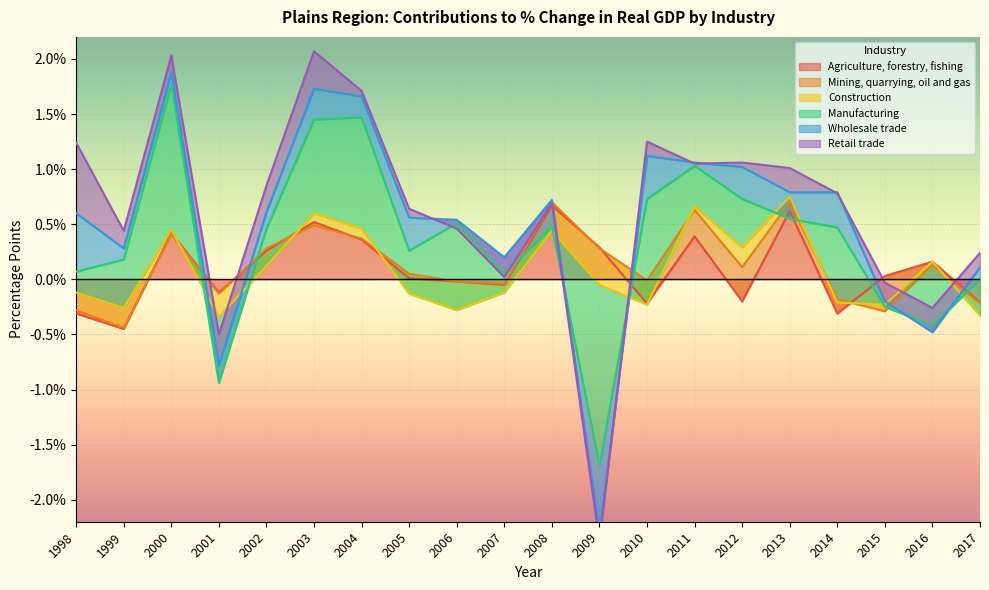

True or false: Agriculture, forestry, fishing and Construction intersect in this chart.

True